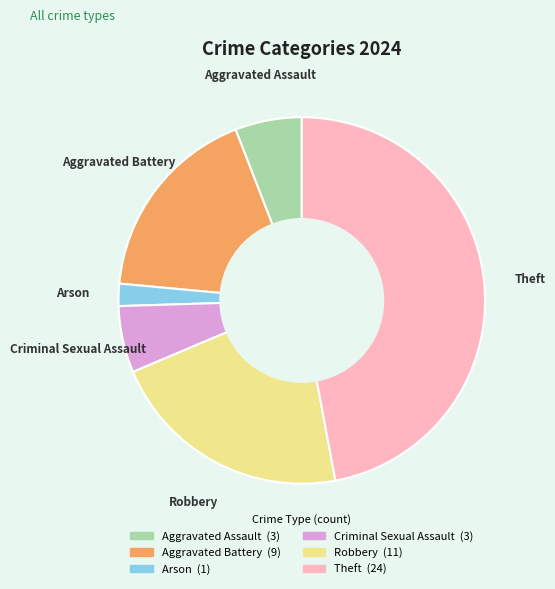

Which slice is the largest?

Theft